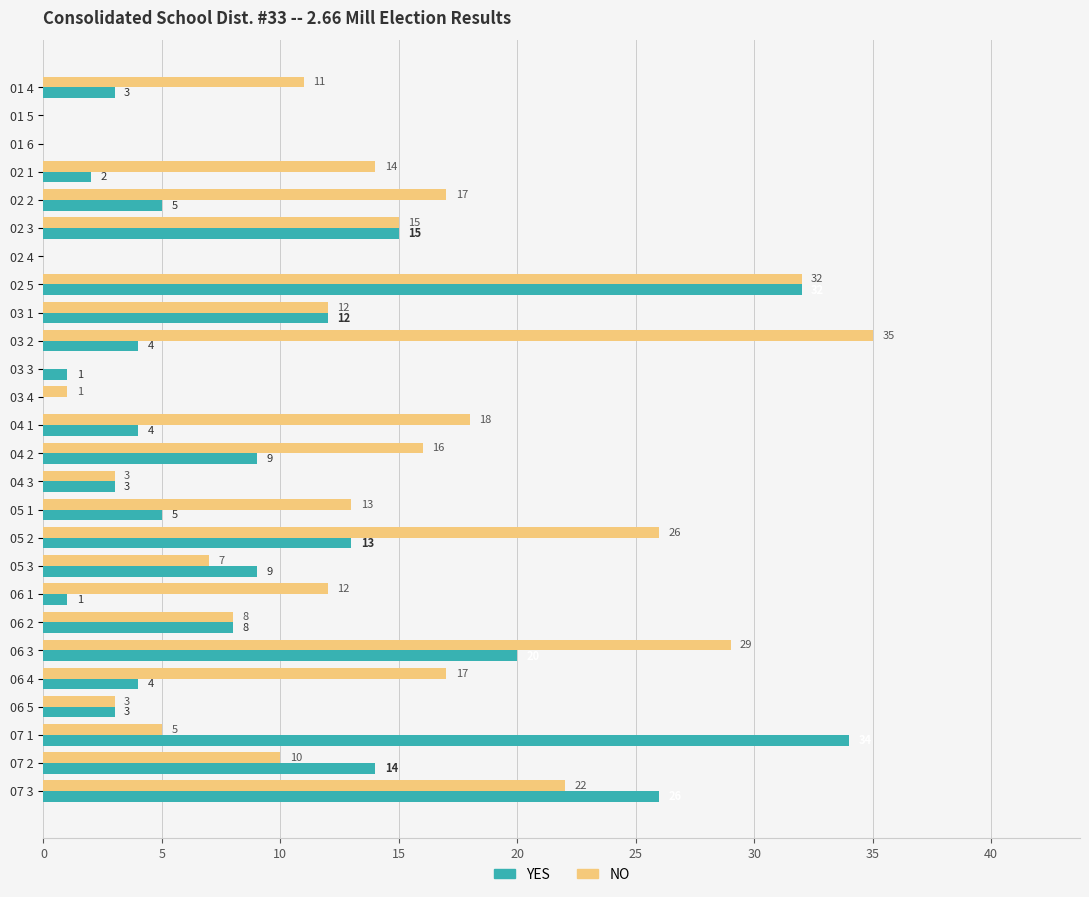

What is the sum of the NO values at 02 5 and 05 2?

58